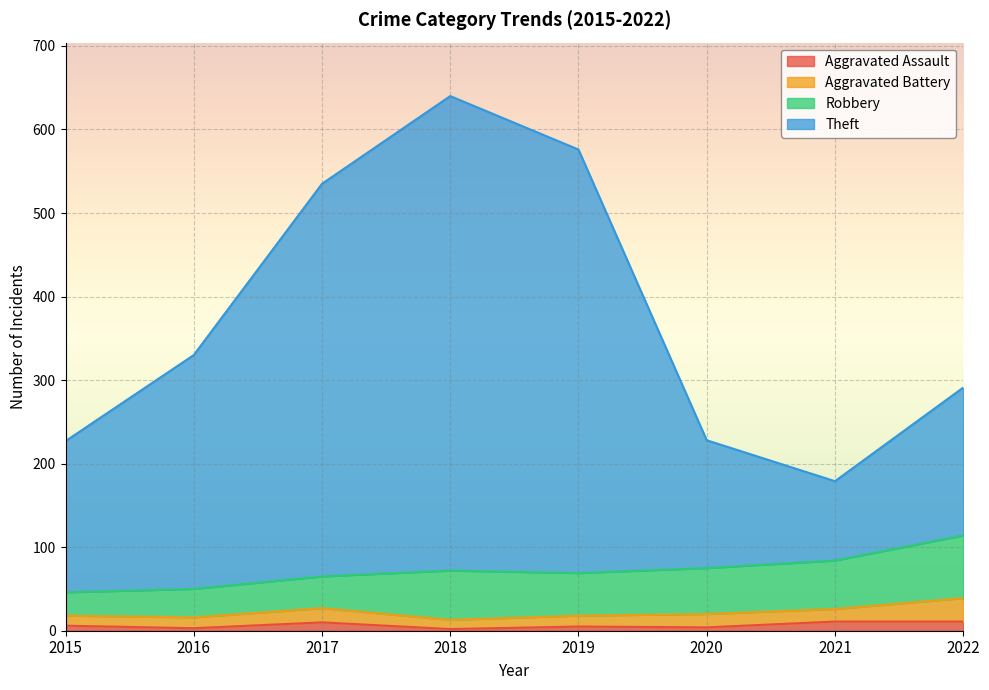

At which category is the sum across all series the highest?

2018